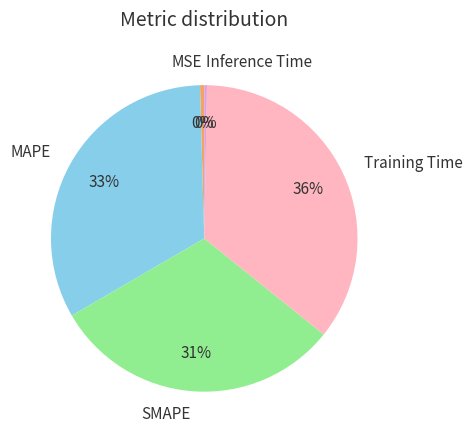

Which has a higher value, SMAPE or Training Time?

Training Time